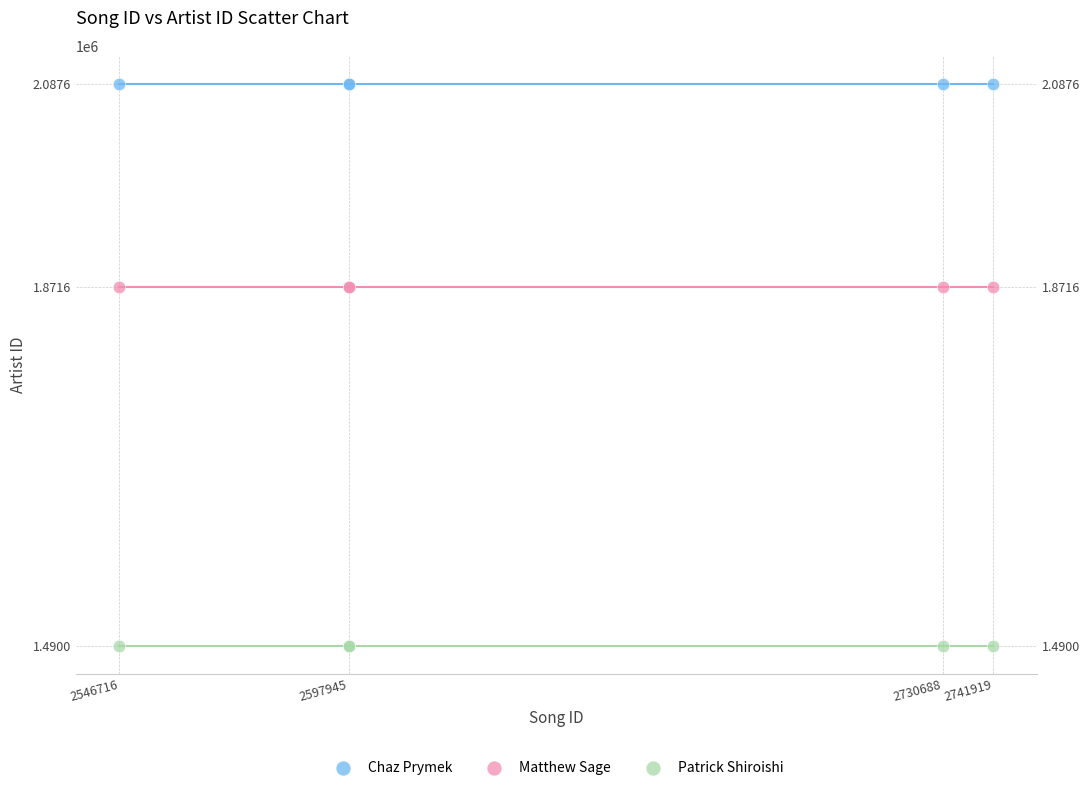

Which series contains the lowest Y value?

Patrick Shiroishi